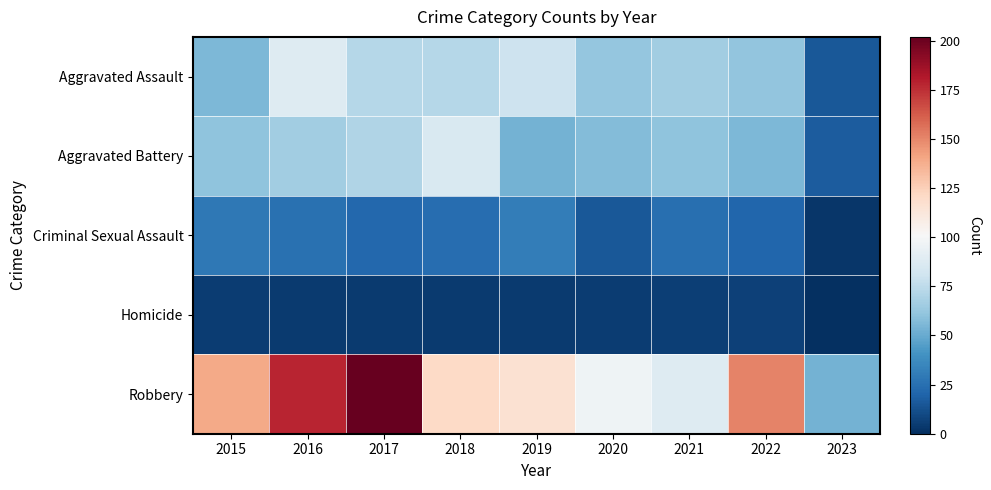

Which series has the largest total across all categories?

Robbery